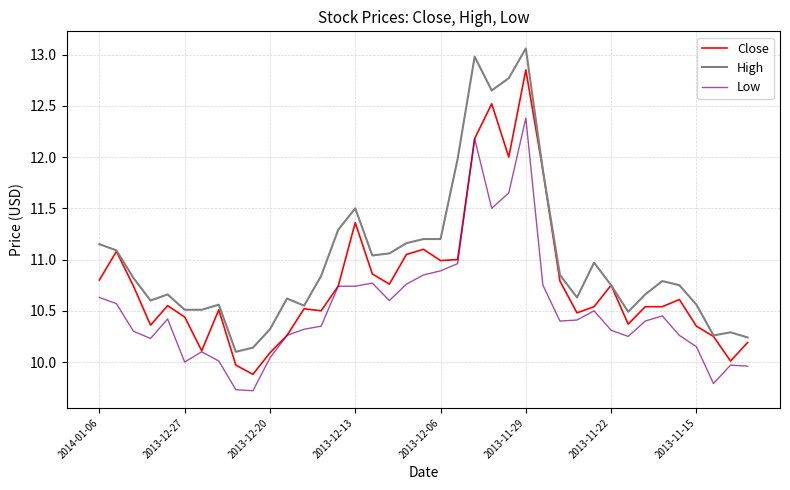

What is the maximum value for Low?

12.4